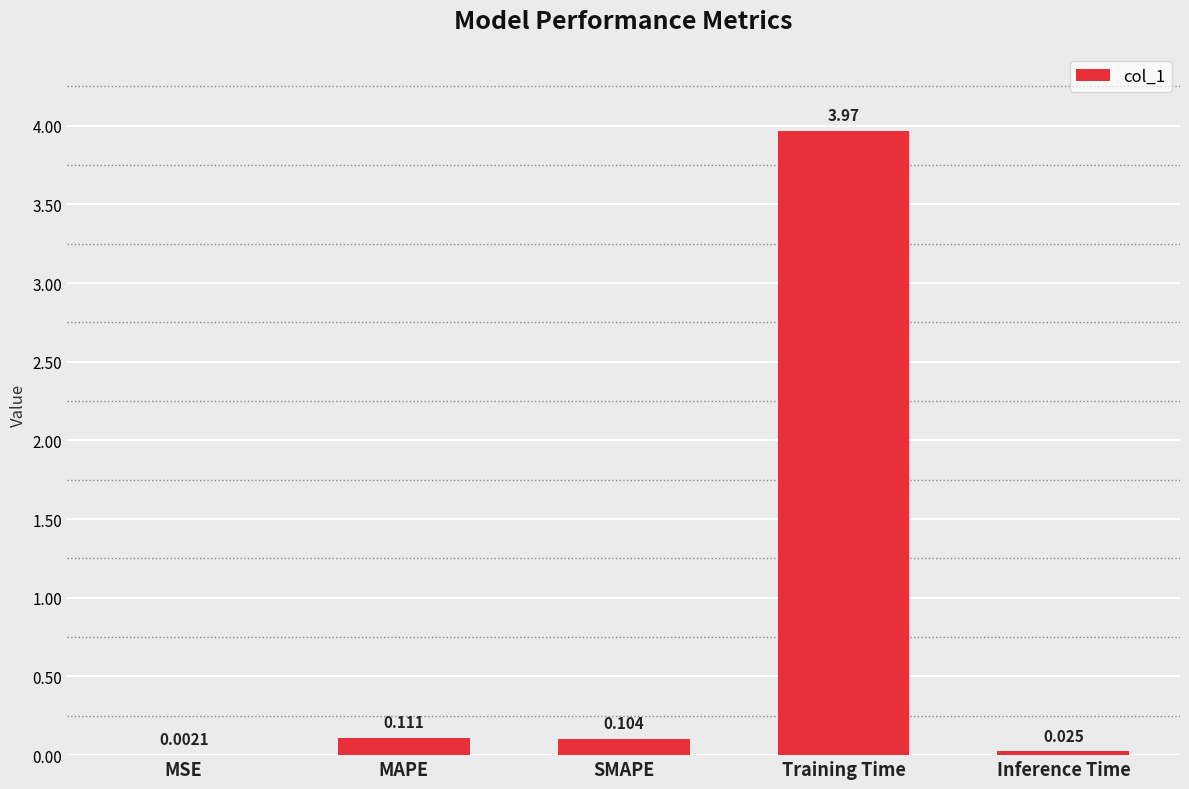

Where is the data nearest to the value 1?

MAPE